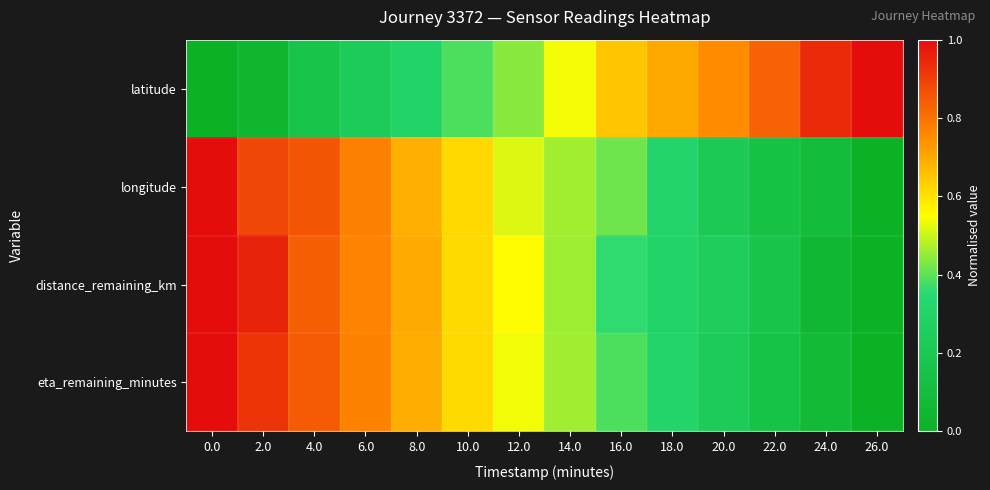

List the series in order of their peak value, lowest first.

latitude, longitude, distance_remaining_km, eta_remaining_minutes